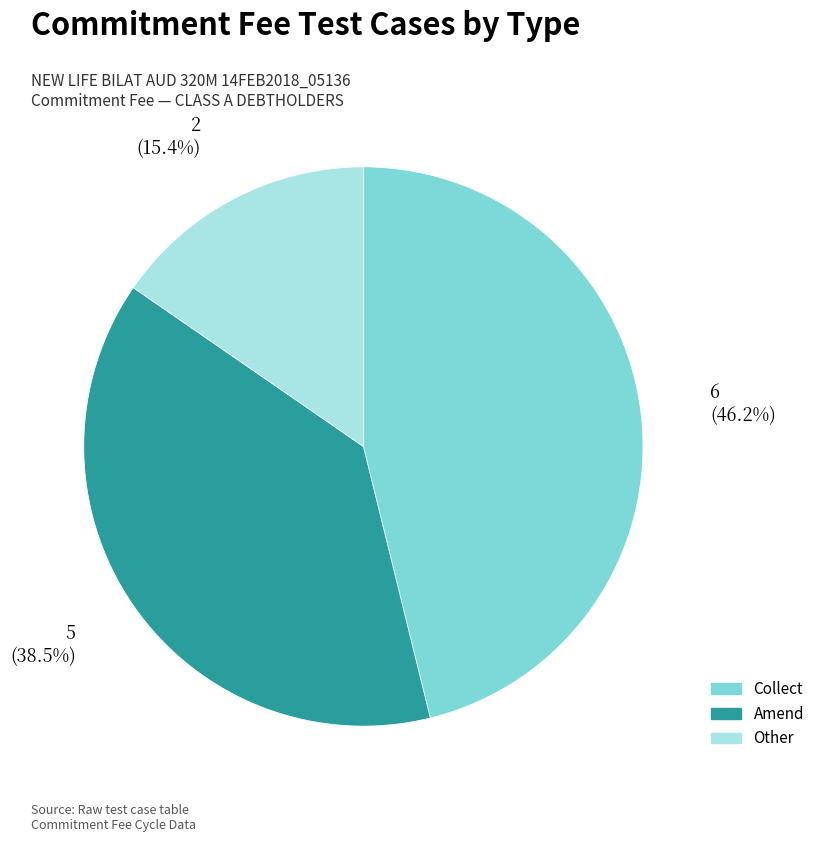

Rank the categories by value from lowest to highest.

Other, Amend, Collect